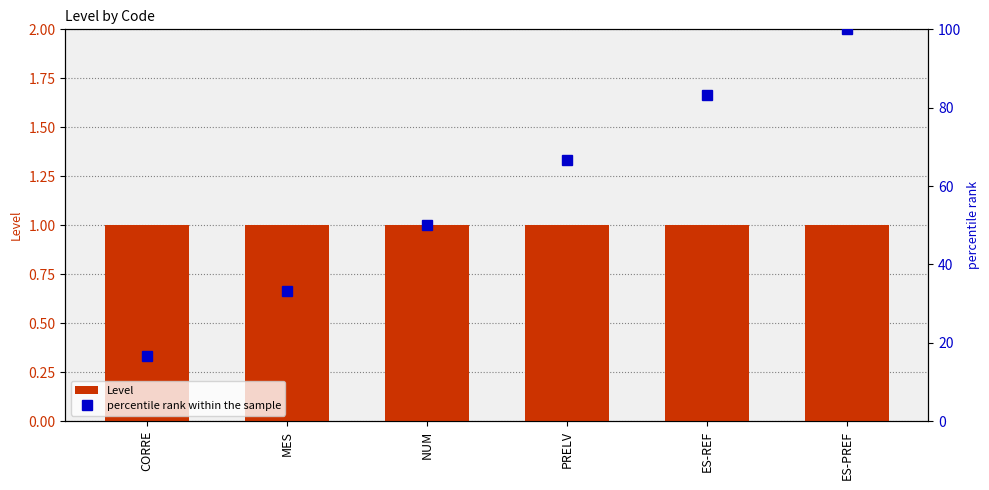

Rank the categories by percentile rank within the sample value from highest to lowest.

ES-PREF, ES-REF, PRELV, NUM, MES, CORRE